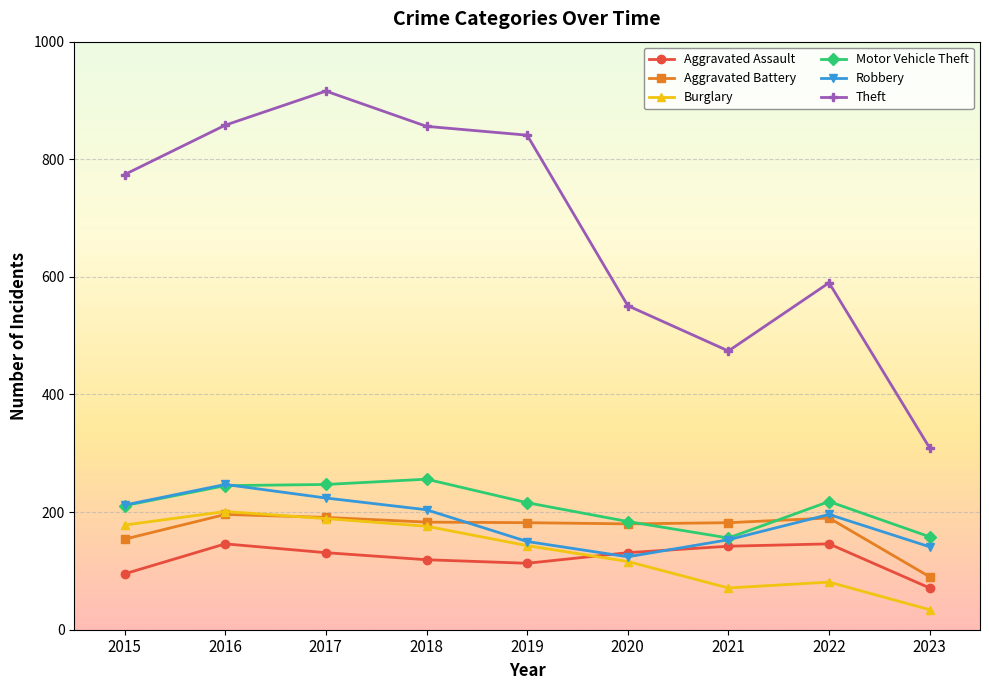

Is it true that Burglary equals 81 at 2022?

True